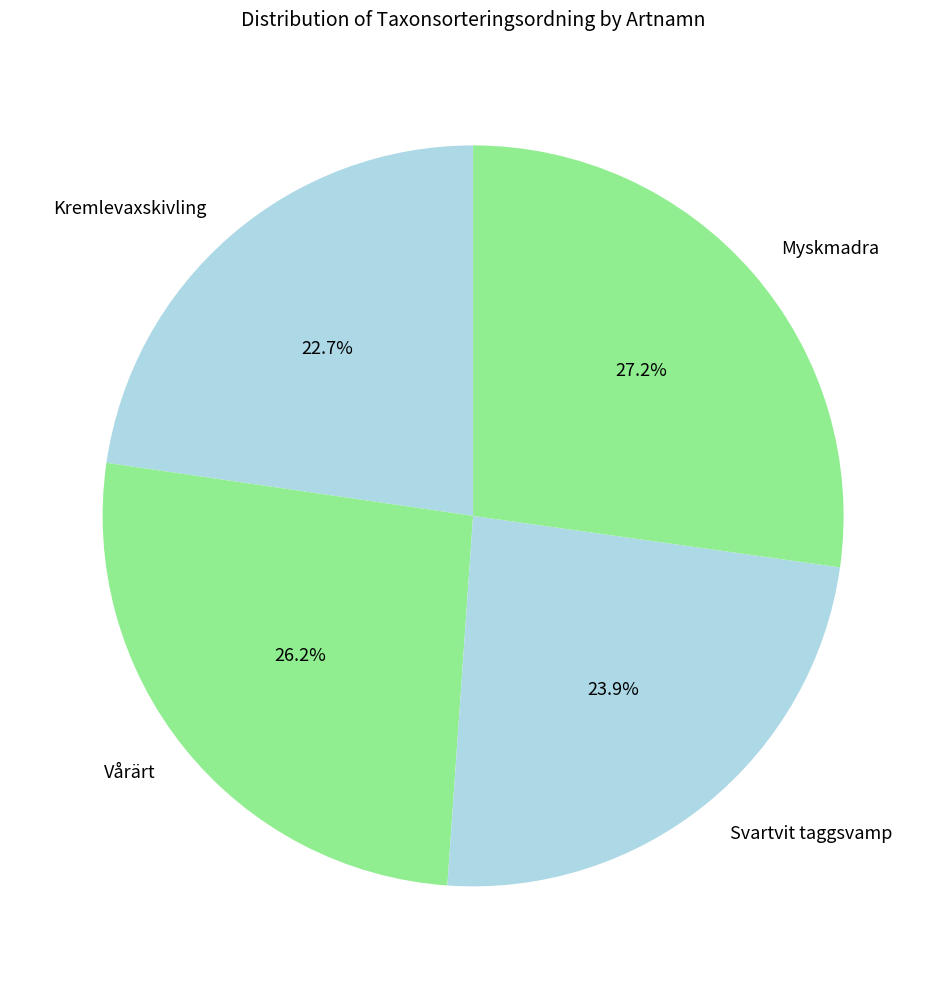

What is the largest slice in the pie chart?

Myskmadra